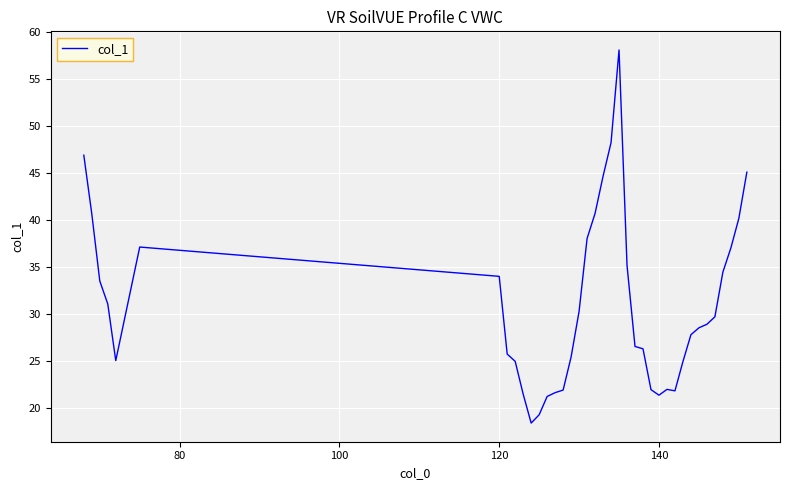

What is the minimum value shown in the chart?

18.4